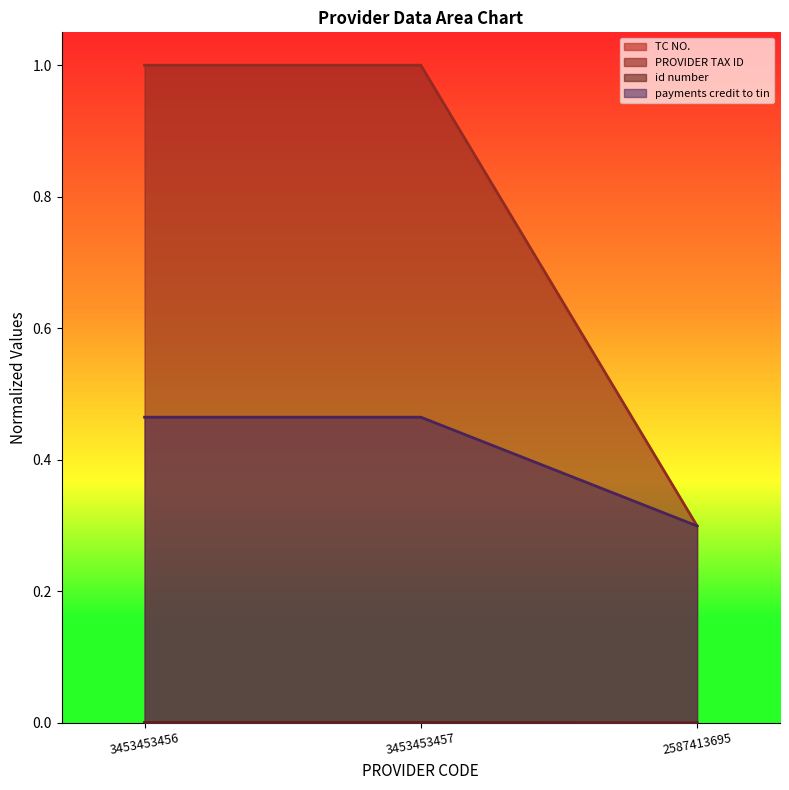

What is the average value of the PROVIDER TAX ID series?

0.8